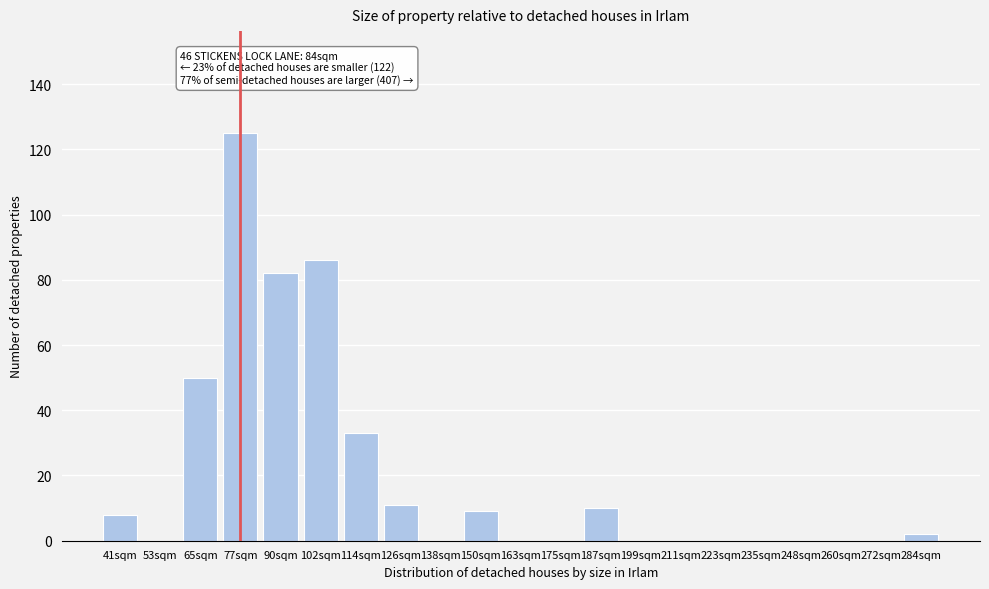

Reading left to right, what are all the values shown in this chart?

41sqm=8	53sqm=0	65sqm=50	77sqm=125	90sqm=82	102sqm=86	114sqm=33	126sqm=11	138sqm=0	150sqm=9	163sqm=0	175sqm=0	187sqm=10	199sqm=0	211sqm=0	223sqm=0	235sqm=0	248sqm=0	260sqm=0	272sqm=0	284sqm=2